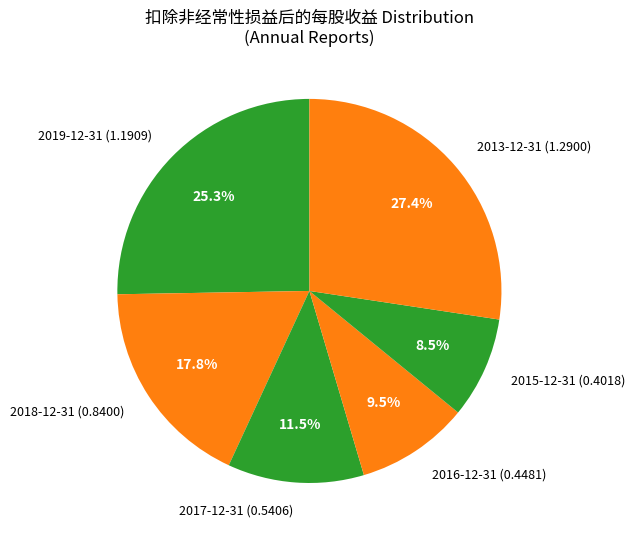

Which slice is the smallest?

2015-12-31